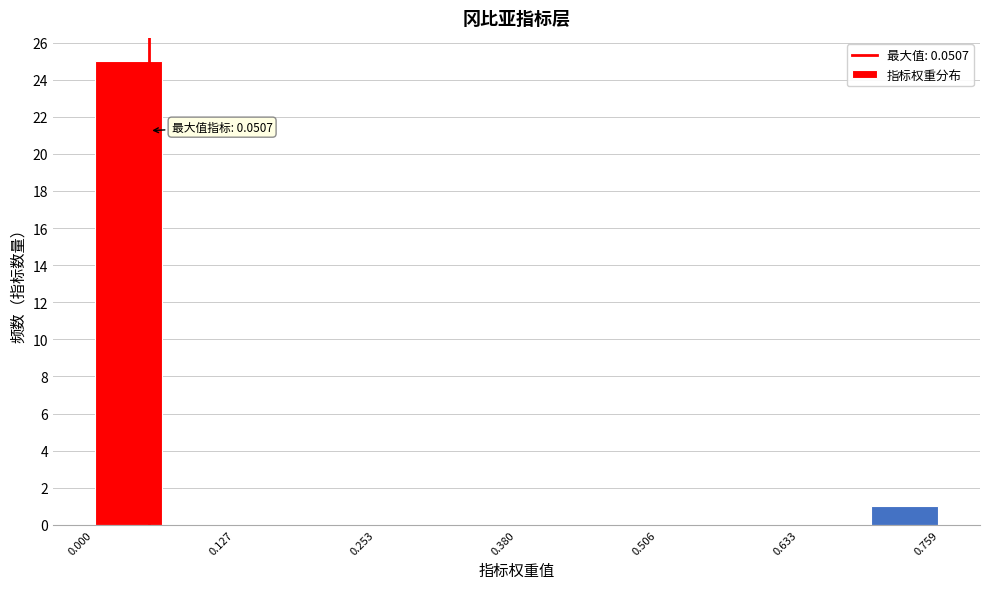

Around what value on the x-axis is the tallest bar? Give the approximate position of its centre, as read against the axis.

0.04